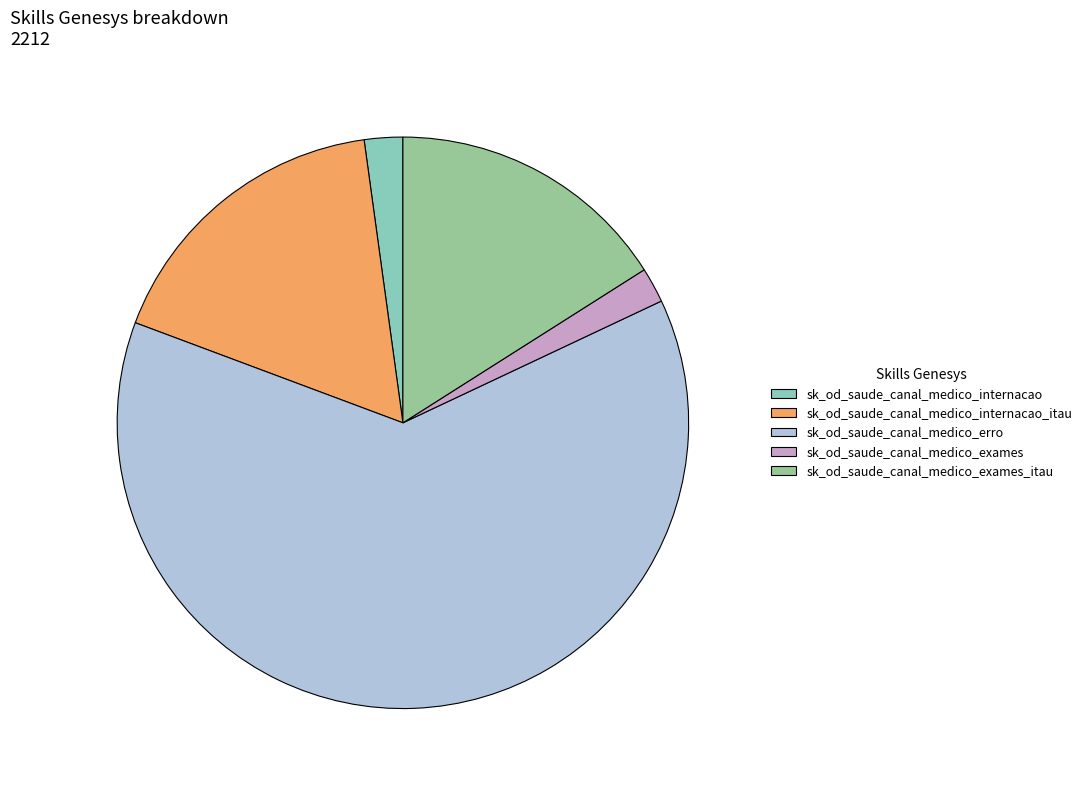

Combined, do sk_od_saude_canal_medico_internacao_itau and sk_od_saude_canal_medico_exames_itau account for over 50%?

No